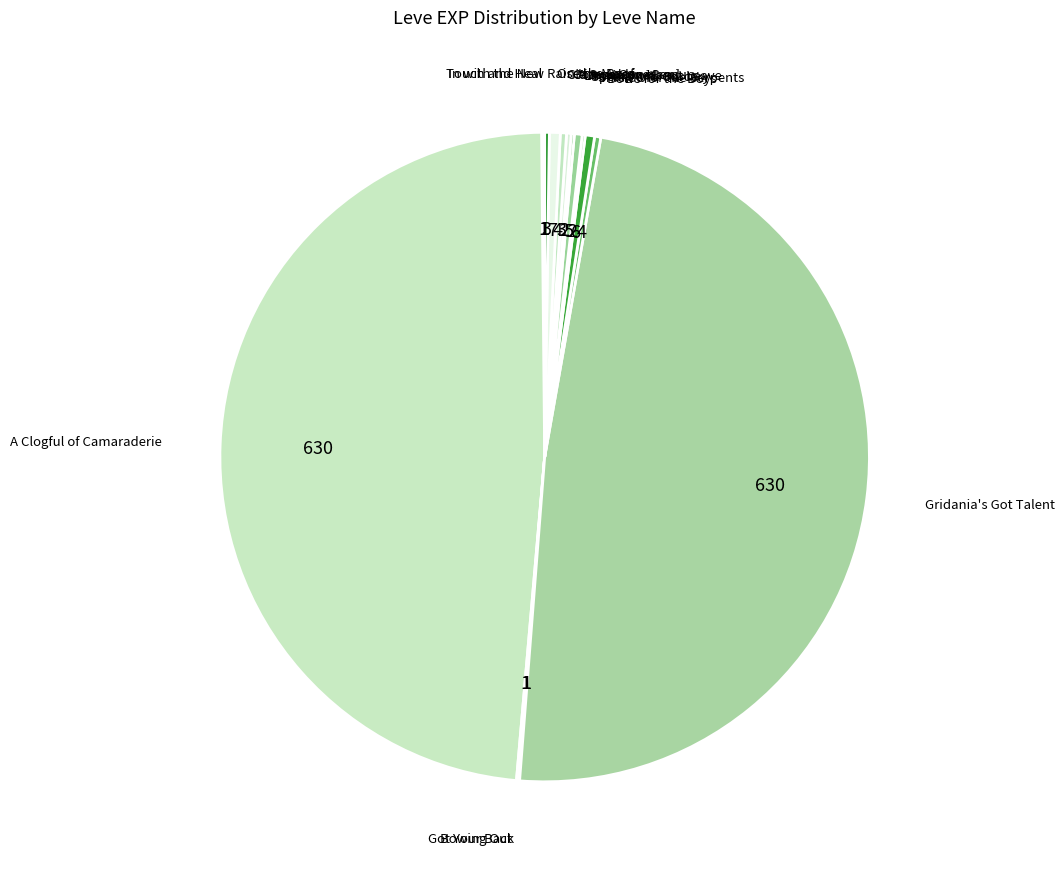

Is it true that Citizens Canes is 0% of the pie?

True